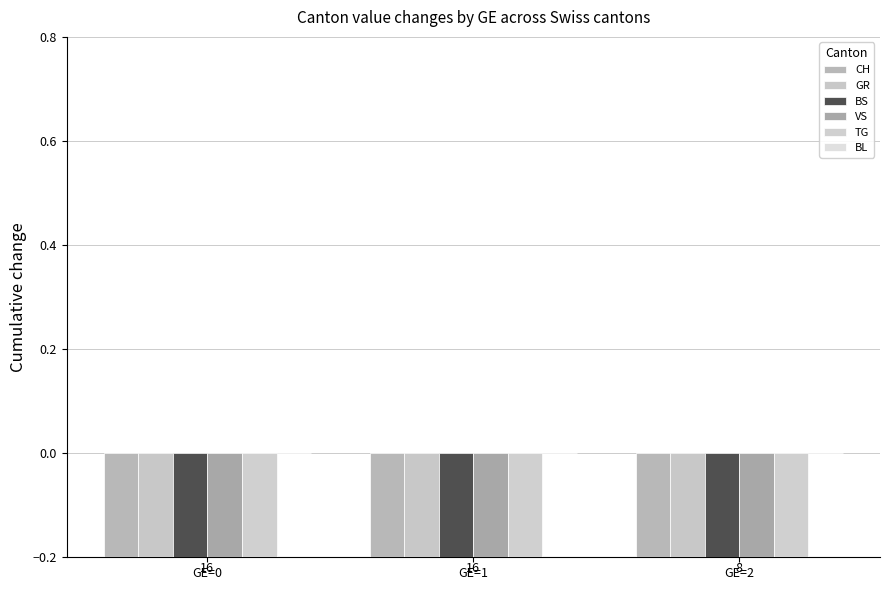

Reading left to right, extract all data points from this chart.

CH: -14.4	-13.2	-18.4
GR: -0.8	-0.8	-1.0
BS: -1.1	-1.2	-2.0
VS: -3.0	-2.7	-4.0
TG: -0.8	-0.6	-1.0
BL: 0.0	0.0	0.0